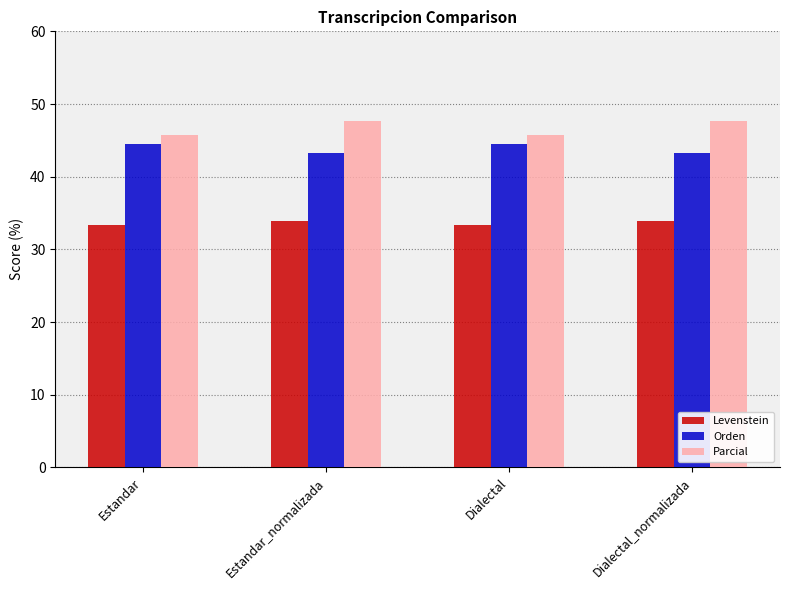

Read the Orden value at Dialectal.

44.4